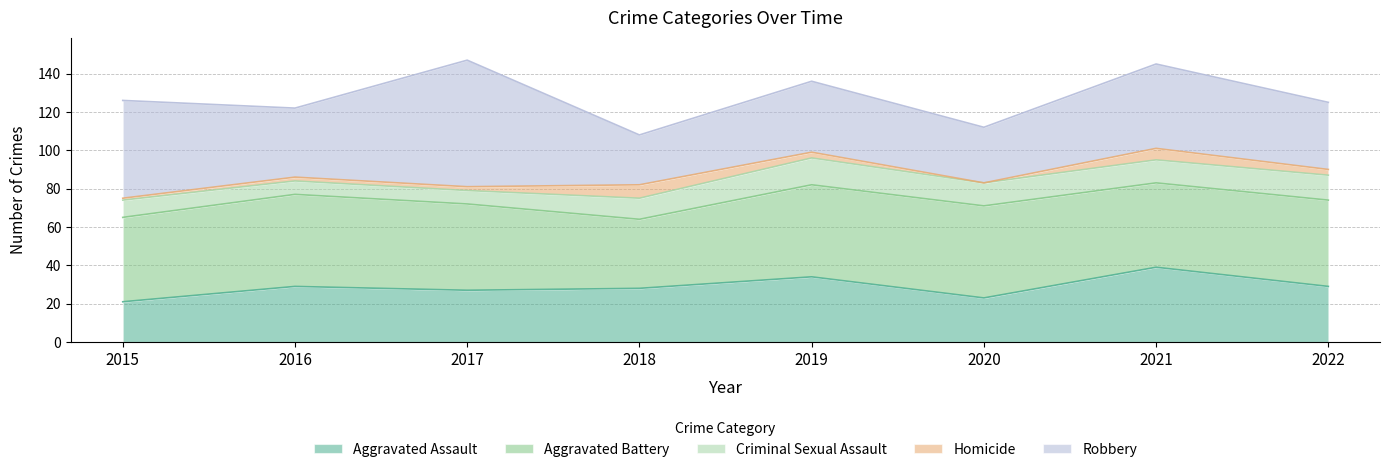

Reading left to right, list all the values displayed in this chart.

Aggravated Assault: 21	29	27	28	34	23	39	29
Aggravated Battery: 44	48	45	36	48	48	44	45
Criminal Sexual Assault: 9	7	7	11	14	12	12	13
Homicide: 1	2	2	7	3	0	6	3
Robbery: 51	36	66	26	37	29	44	35